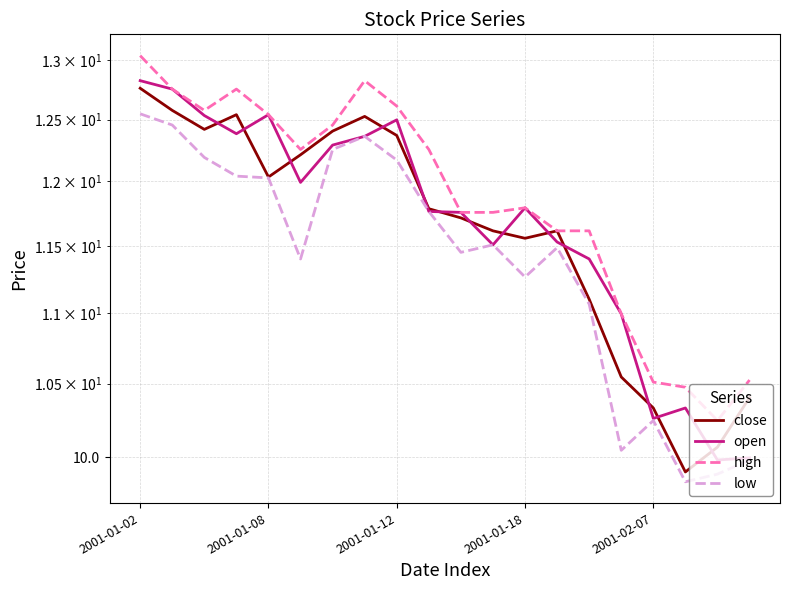

How many interior local valleys does the open series have?

5